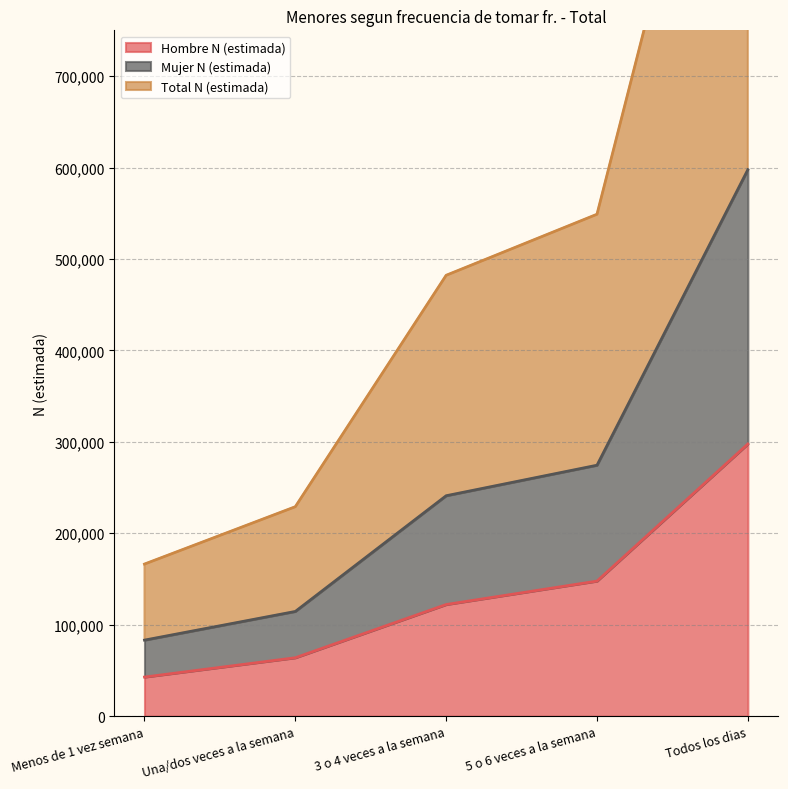

At which label is Hombre N (estimada) closest to 170218?

5 o 6 veces a la semana